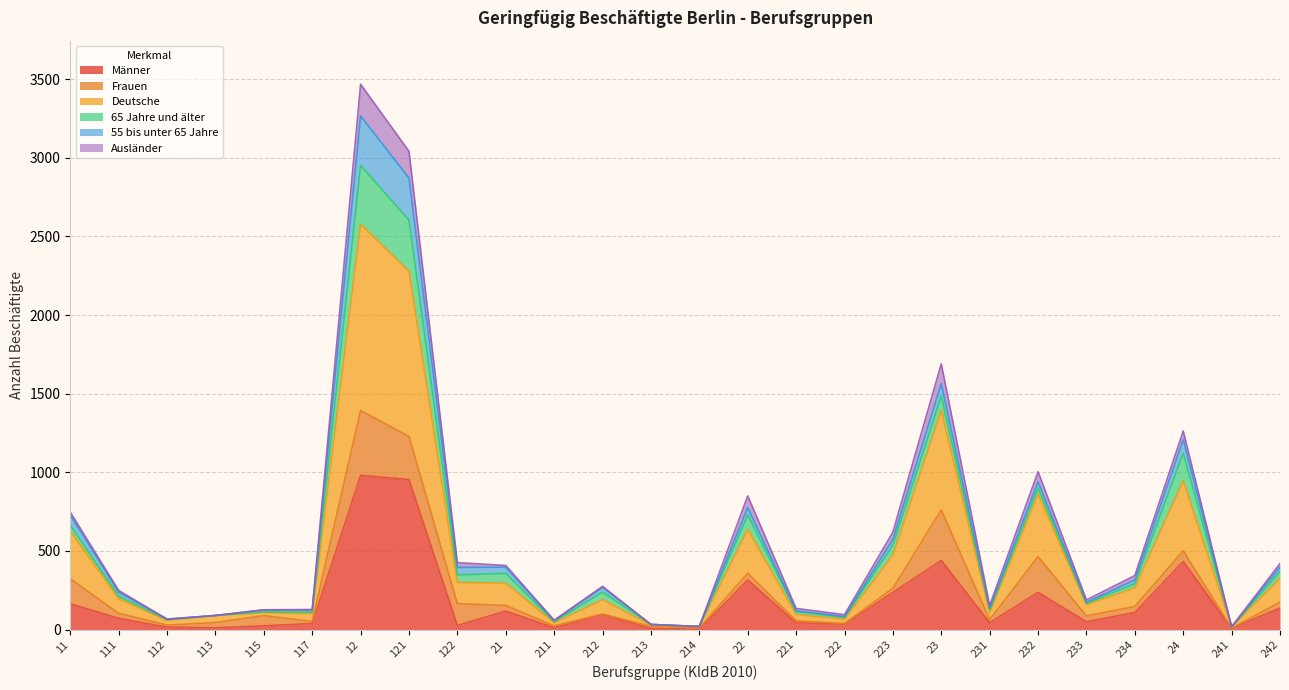

List the labels in order of Männer value, largest first.

12, 121, 23, 24, 22, 223, 232, 11, 242, 21, 234, 212, 111, 233, 221, 231, 117, 222, 122, 115, 112, 211, 113, 241, 213, 214